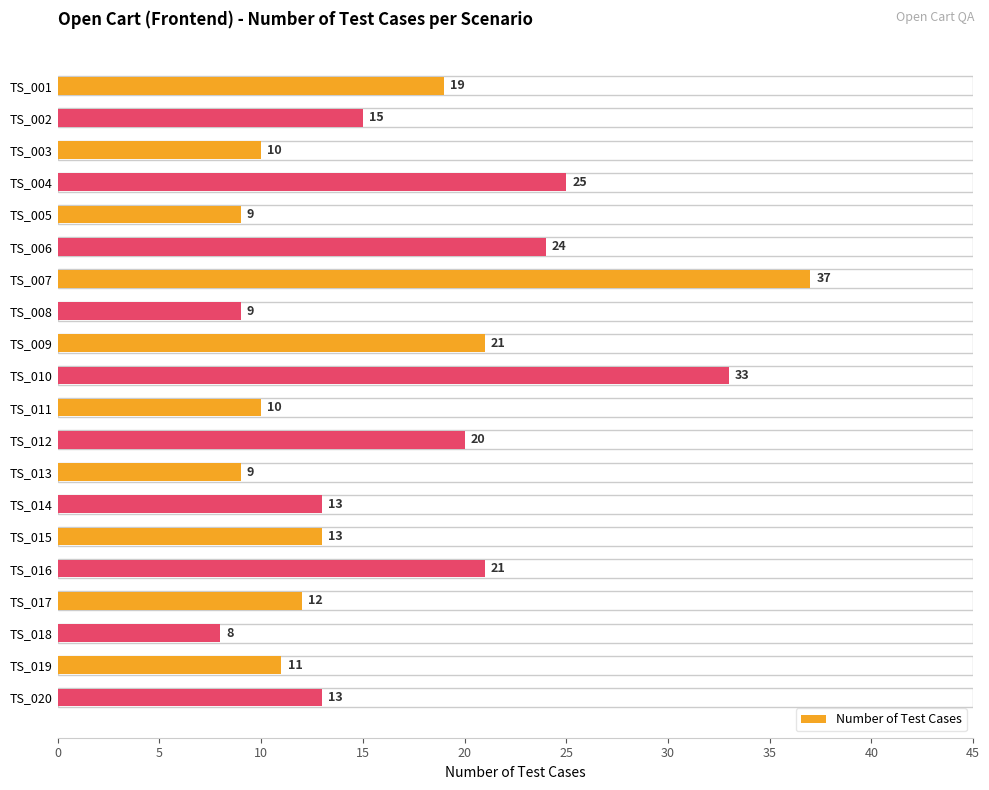

Read the value at TS_007.

37